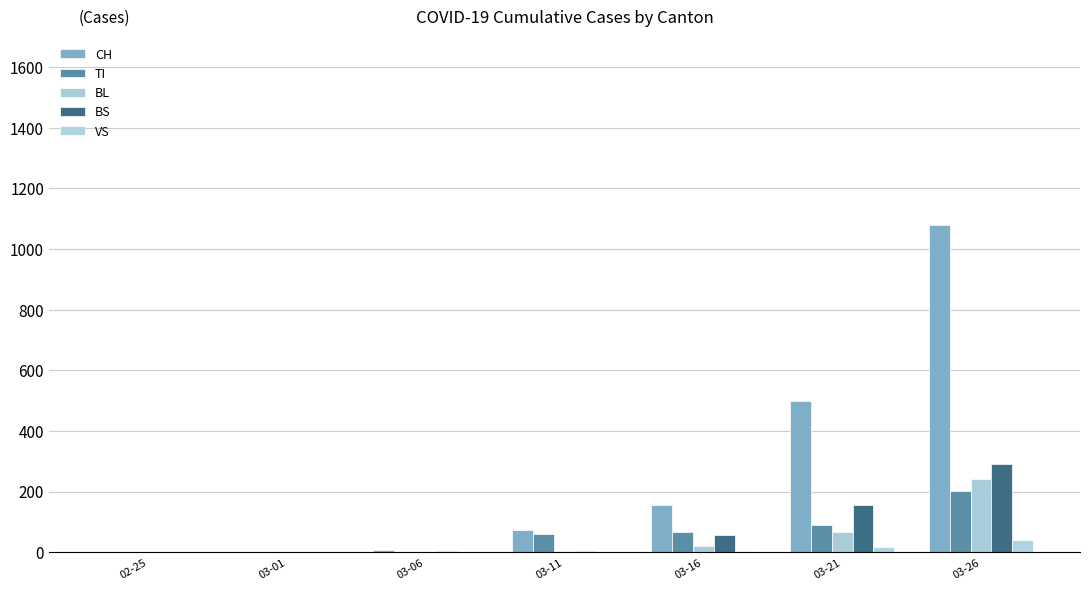

Count the number of categories in the chart.

7